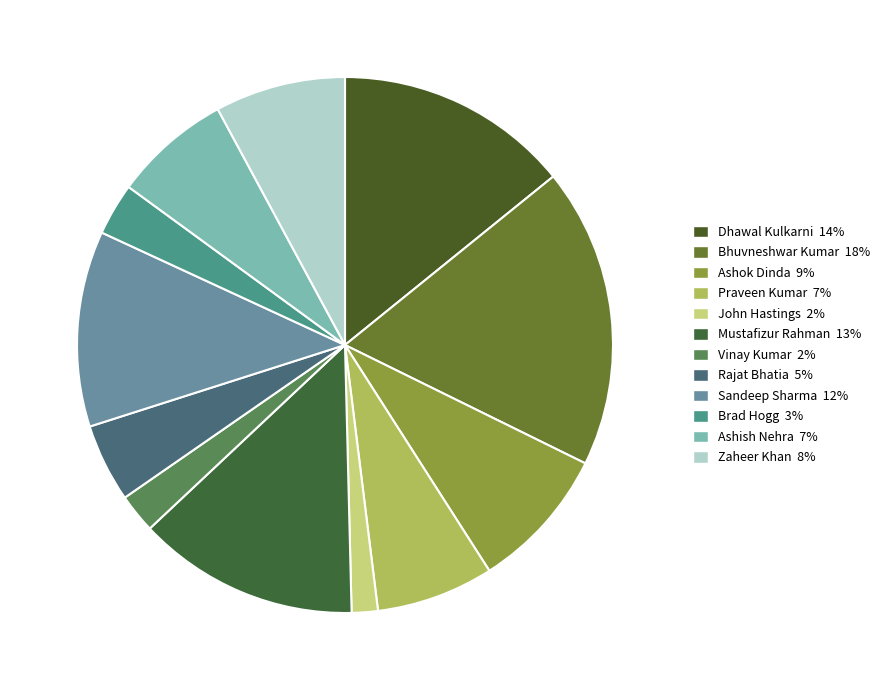

To the nearest percent, what is the difference between the John Hastings and Mustafizur Rahman slice percentages?

12%